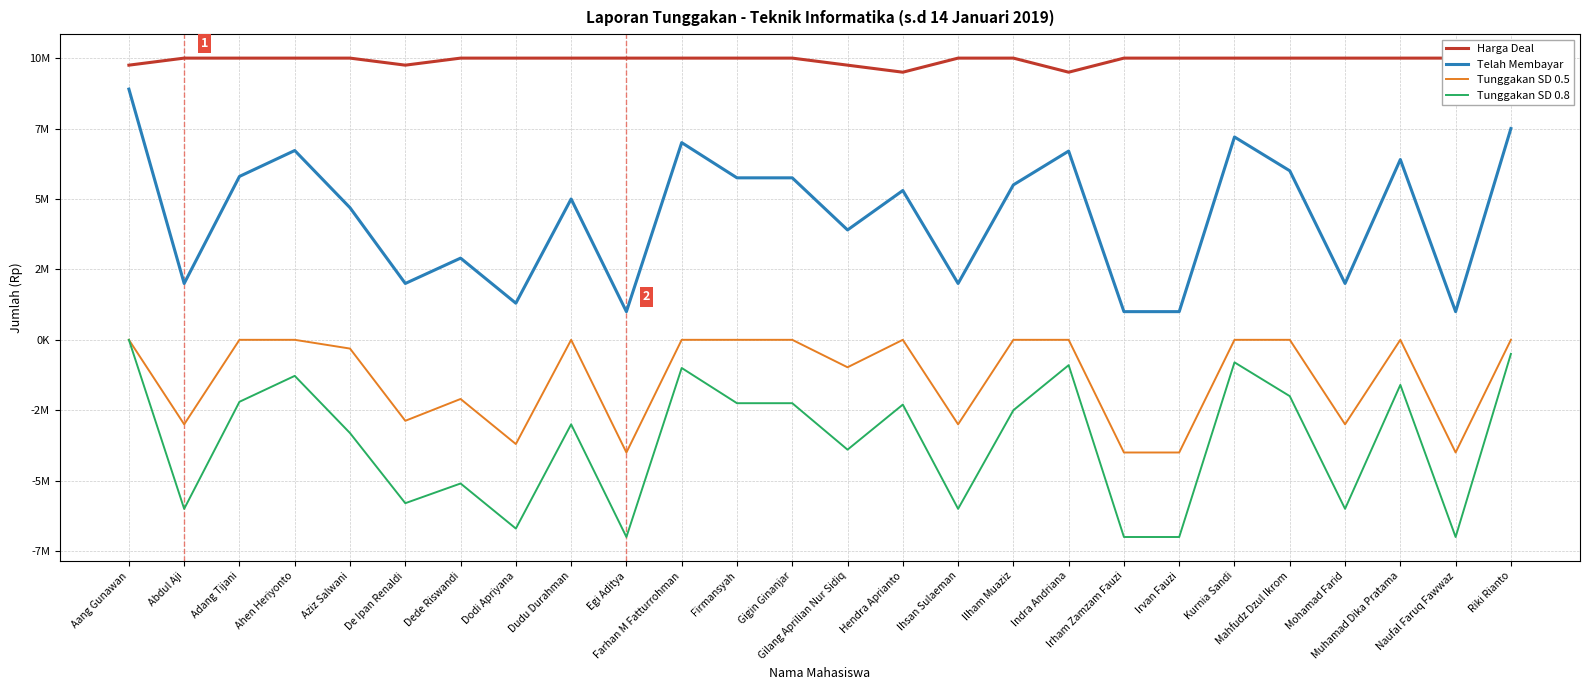

What is the difference between the maximum and second lowest values in the Tunggakan SD 0.5 series?

4000000